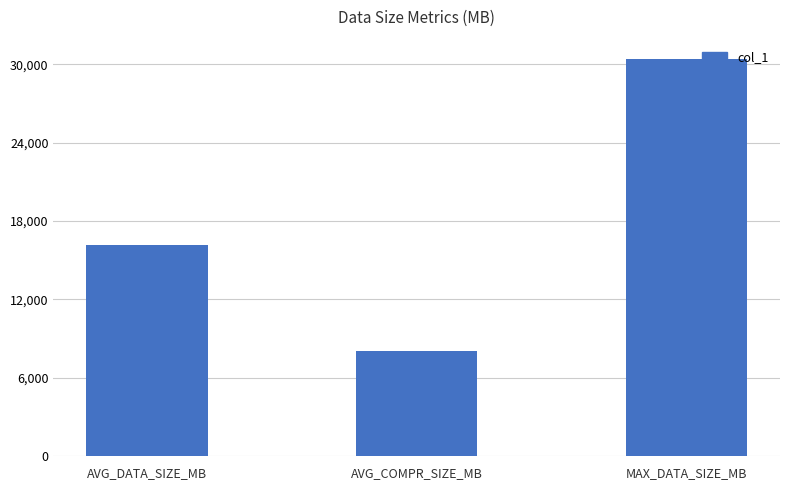

Rank the categories by value from lowest to highest.

AVG_COMPR_SIZE_MB, AVG_DATA_SIZE_MB, MAX_DATA_SIZE_MB